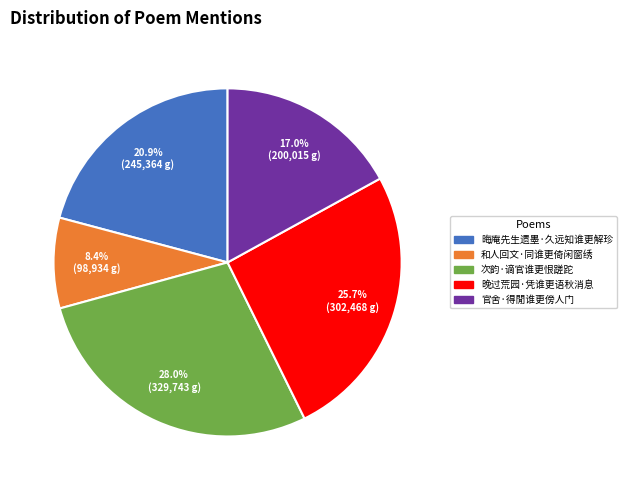

To the nearest percent, what portion does 和人回文·同谁更倚闲窗绣 represent?

8%